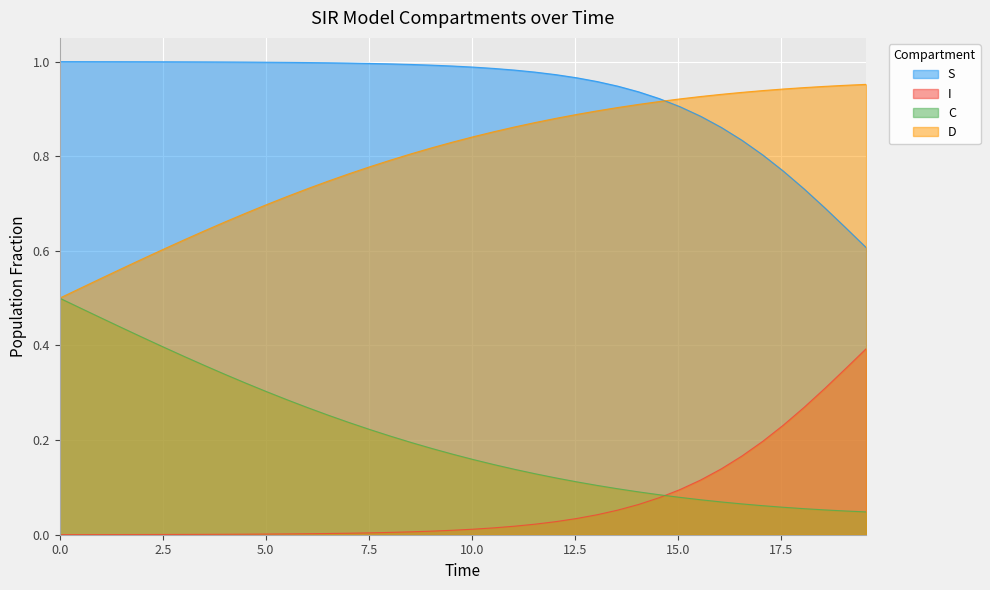

What is the total value across all series at 0.5016722408026756?

2.0